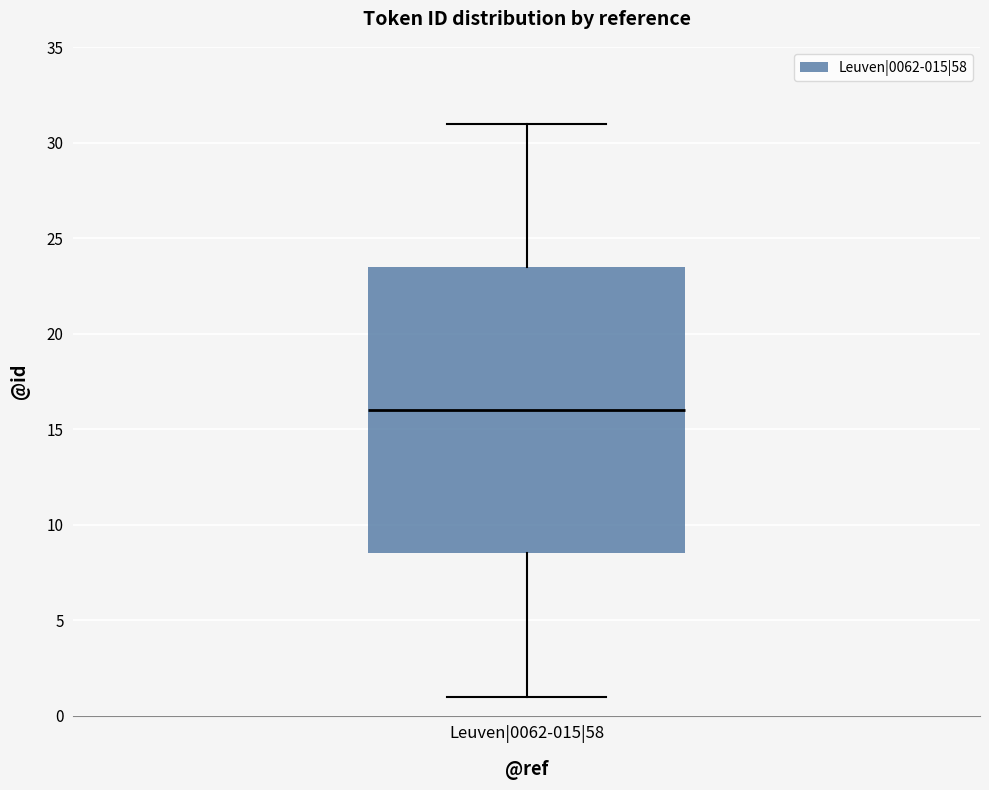

Read this box plot against the y-axis: the position of the median line, the range covered by the box, and the ends of both whiskers. The values are not printed on the chart, so give them approximately, as read against the axis.

median 16.0, box 8.5 to 23.5, whiskers 1.0 to 31.0